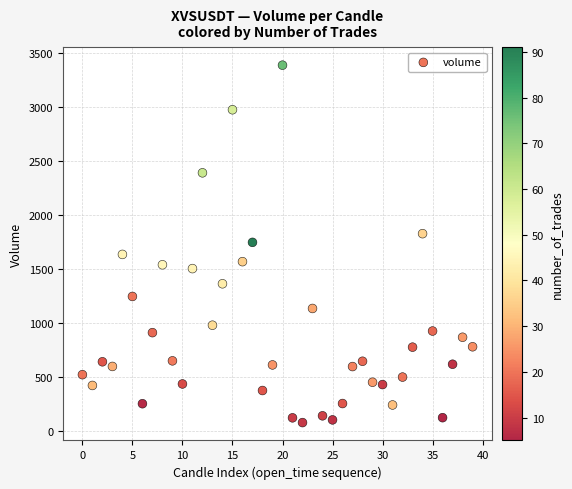

What is the range of Y values (max minus min)?

3311.9